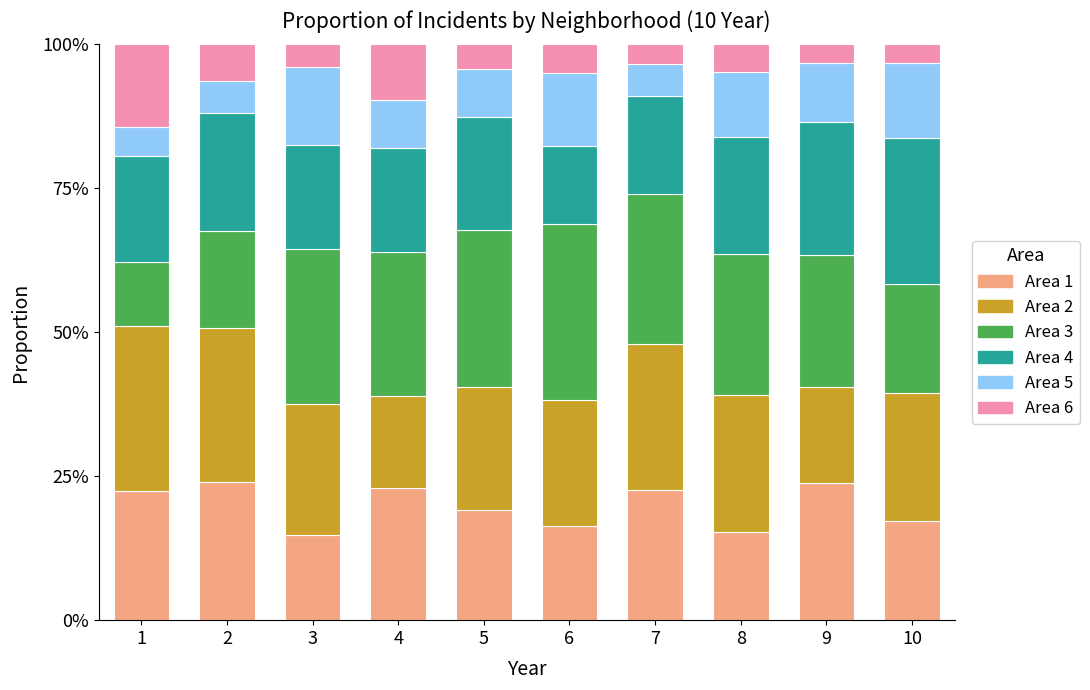

Are the bars horizontal?

No